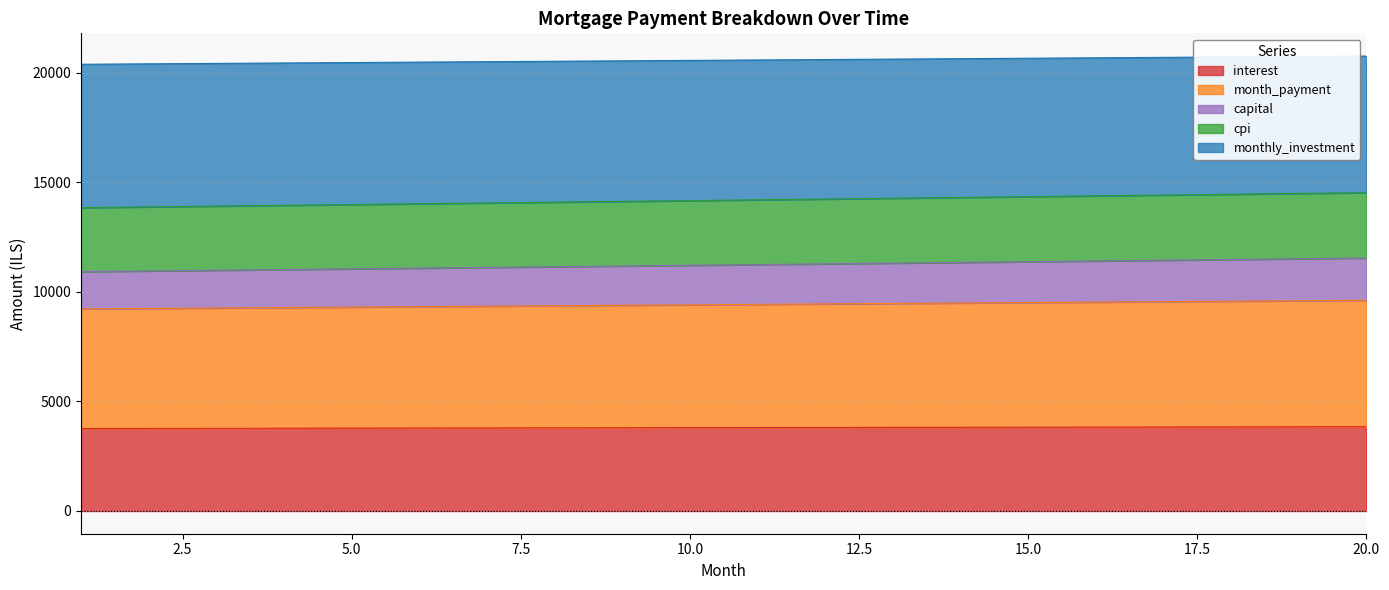

Is the value of monthly_investment at 5 greater than the value of interest at 17?

Yes